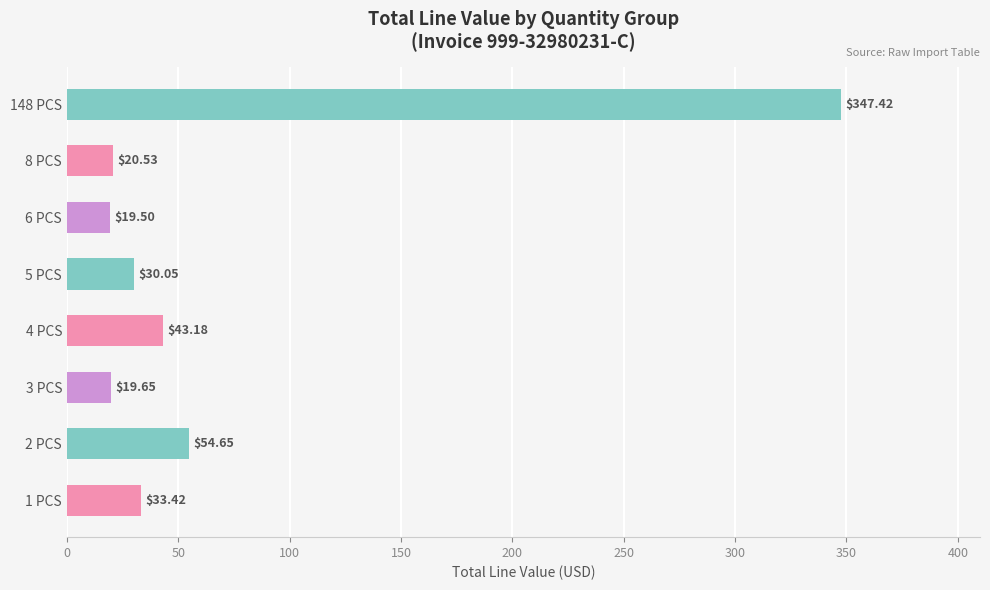

Which category has the lowest value across all series?

6 PCS